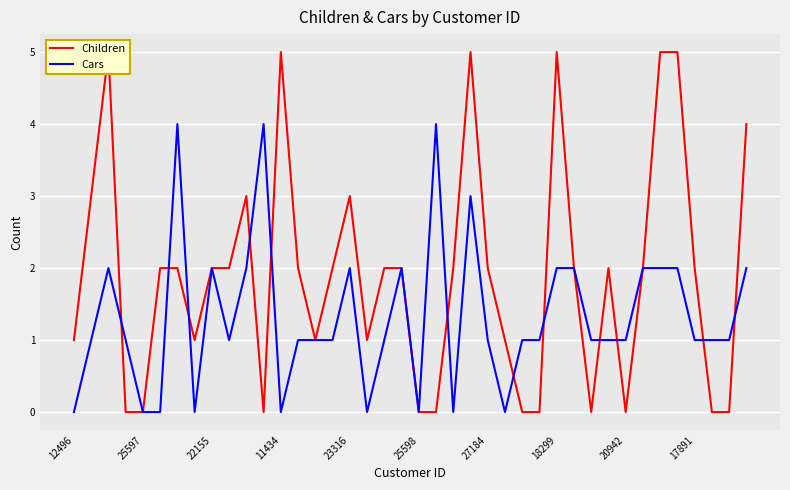

What is the maximum value for Cars?

4